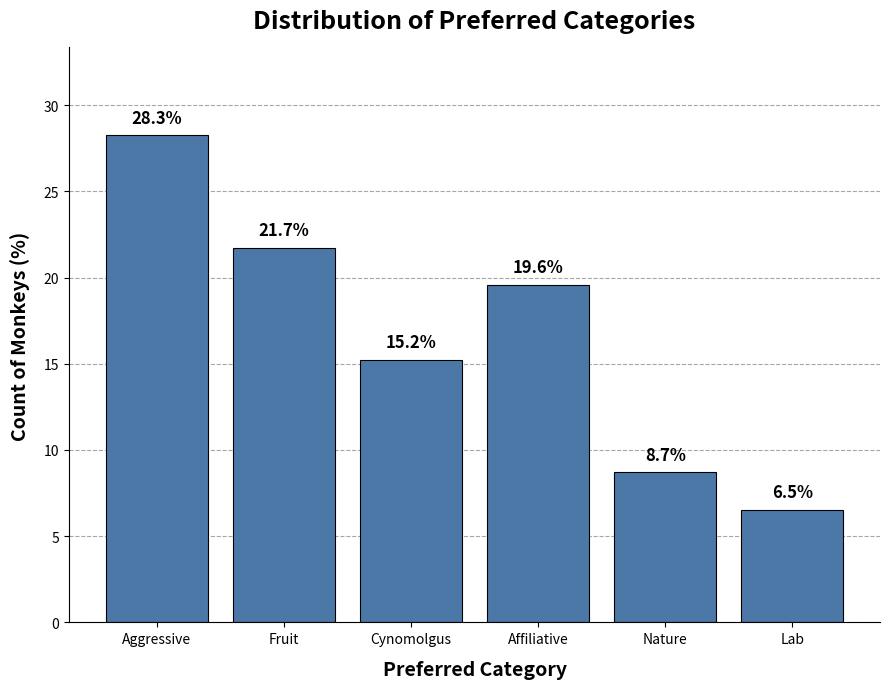

Which has a higher value, Cynomolgus or Nature?

Cynomolgus